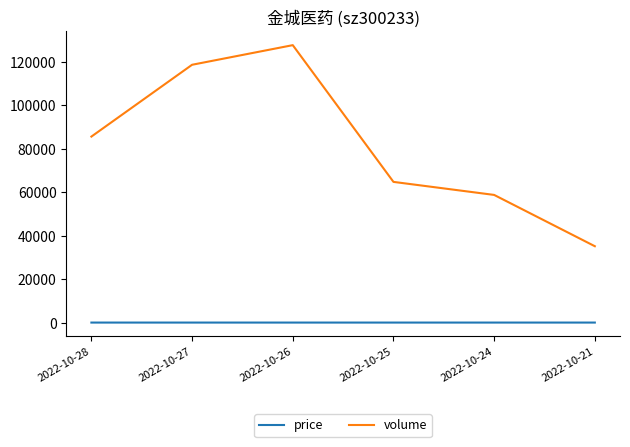

What is the difference between the second highest and second lowest values in the volume series?

59884.0